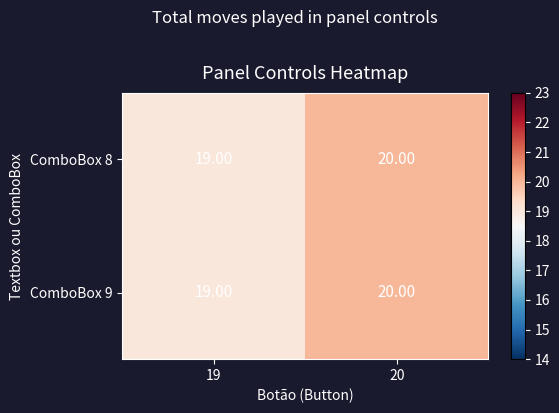

What is the average value of the ComboBox 8 series?

20